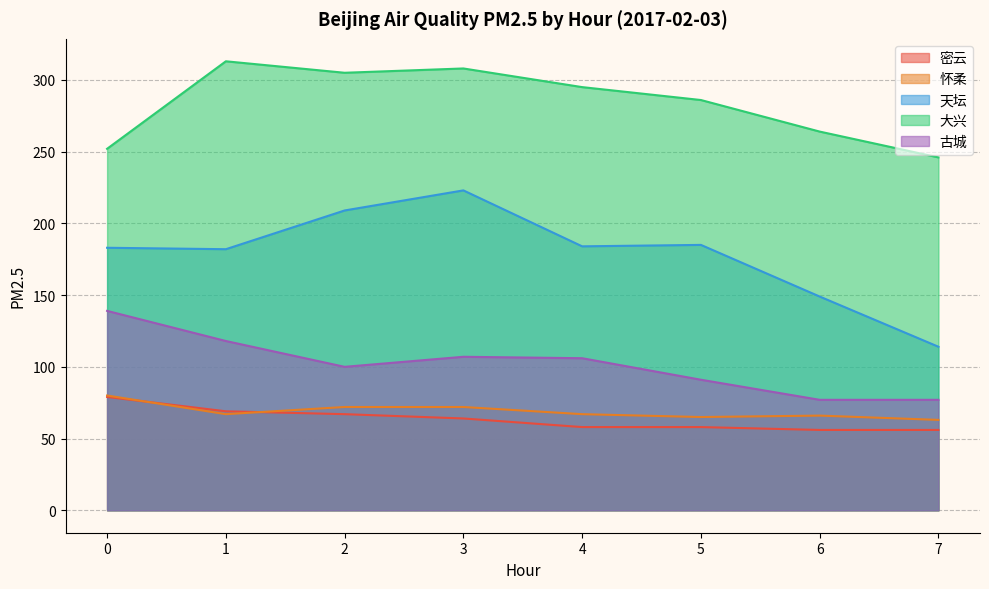

How many values in the 大兴 series are below 295?

4